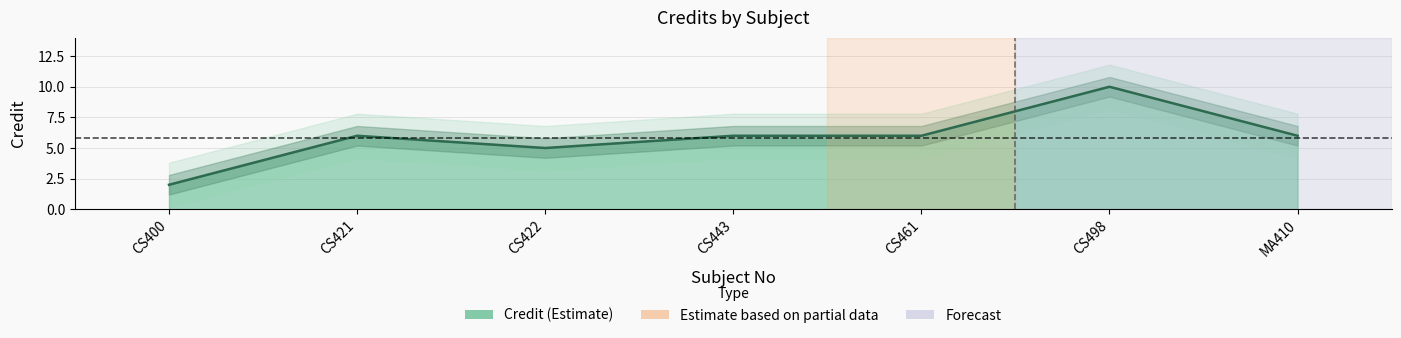

At which category does the data reach its first local valley?

CS422